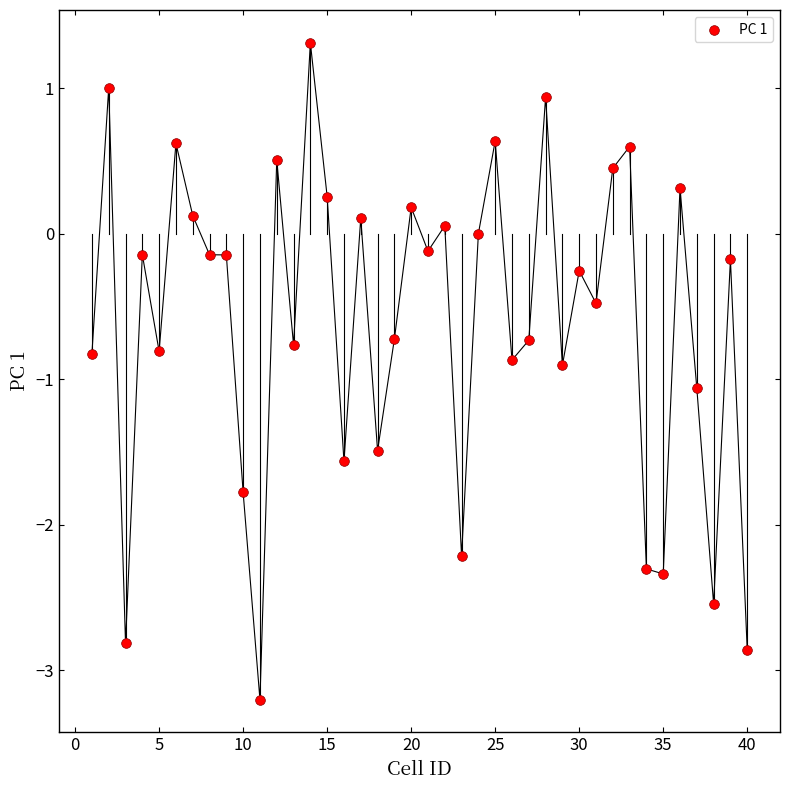

What is the range of X values (max minus min)?

39.0